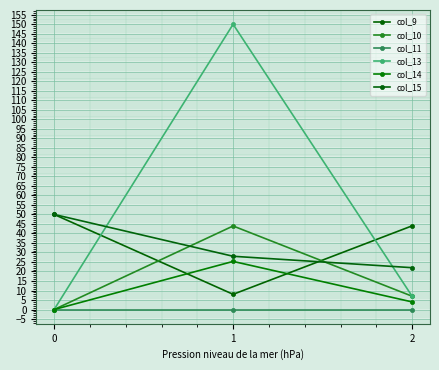

What is the value of the col_15 point at the 1st from the left?

50.0